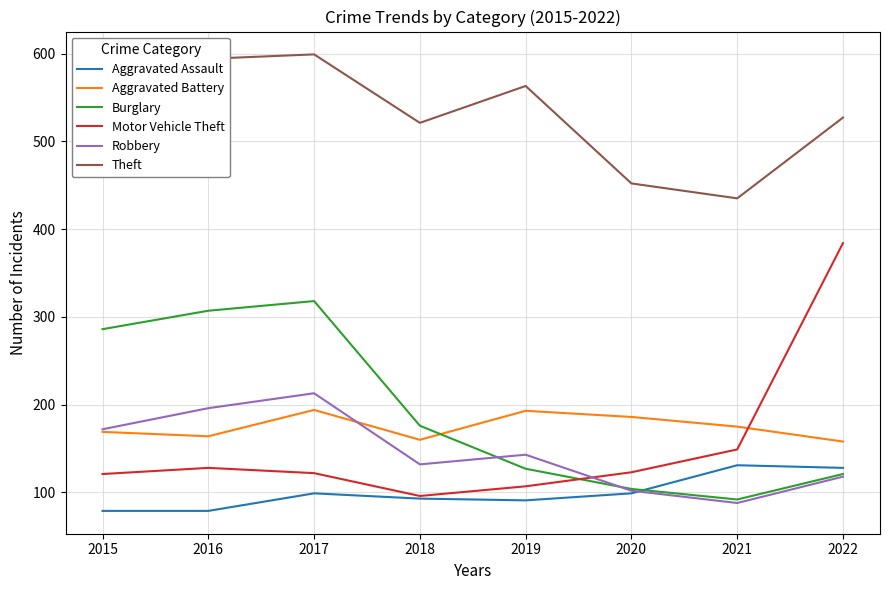

Which series has the widest spread of values?

Motor Vehicle Theft